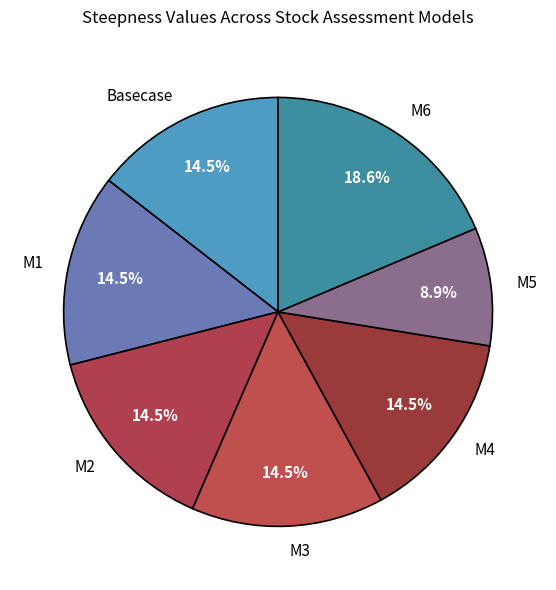

Is M5 the majority of the pie?

No